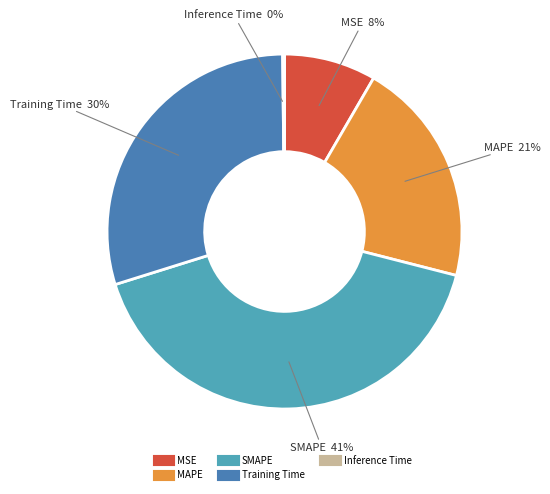

What is the largest slice in the pie chart?

SMAPE